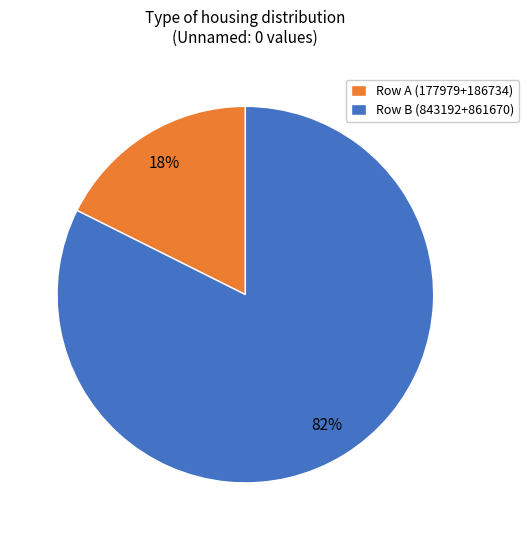

Which category has the smallest portion of the pie?

Row A (177979+186734)